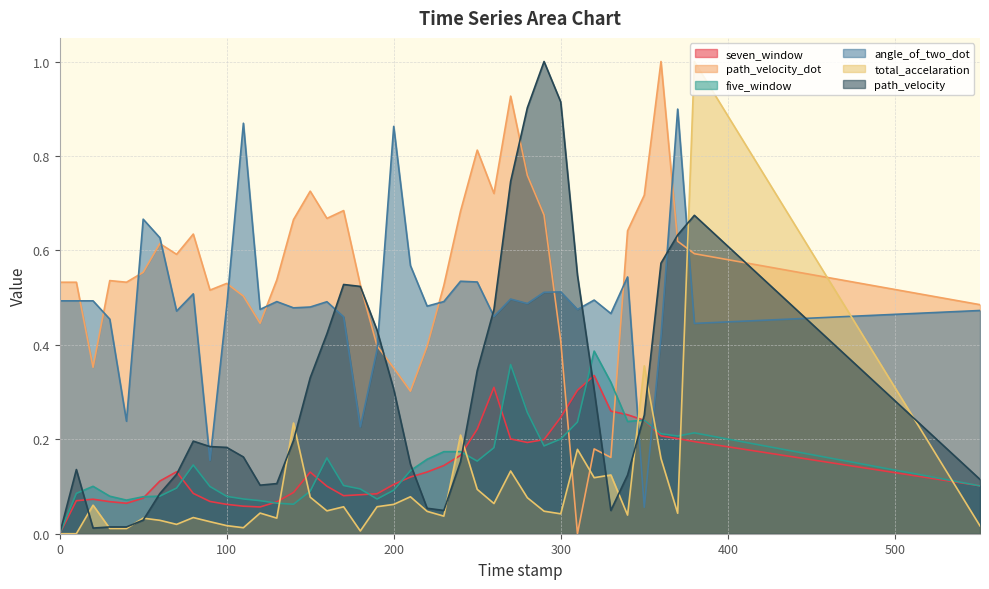

Between 230.0 and 110.0, which is larger?

230.0